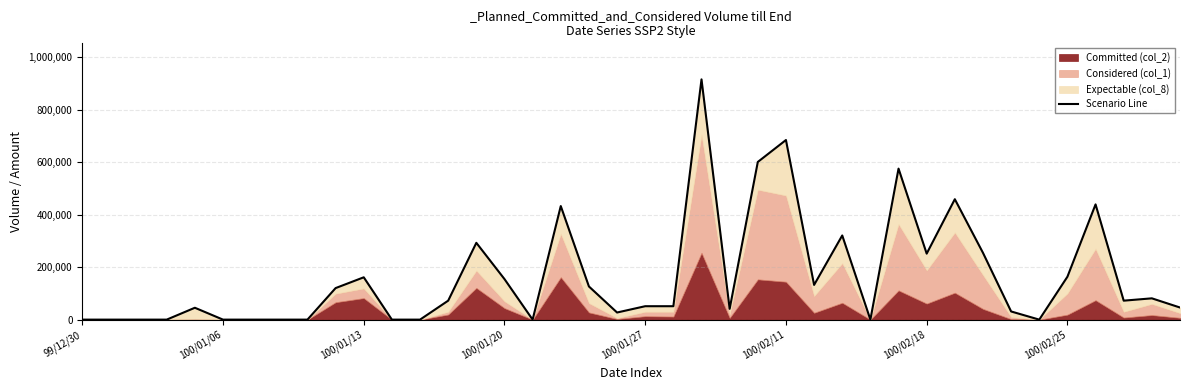

Reading right to left, extract all data points from this chart.

46120	81120	72240	438960	163360	0	31120	254480	458720	251360	575200	0	320600	132240	684200	600600	41120	915200	51120	51120	27120	126360	432600	0	154480	292600	72240	0	0	161240	120120	0	0	0	0	45240	0	0	0	0